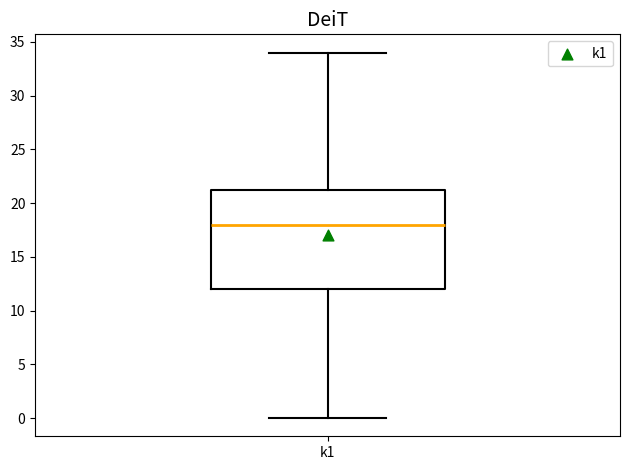

Read this box plot against the y-axis: the position of the median line, the range covered by the box, and the ends of both whiskers. The values are not printed on the chart, so give them approximately, as read against the axis.

median 18.0, box 12.0 to 21.5, whiskers 0.0 to 34.0